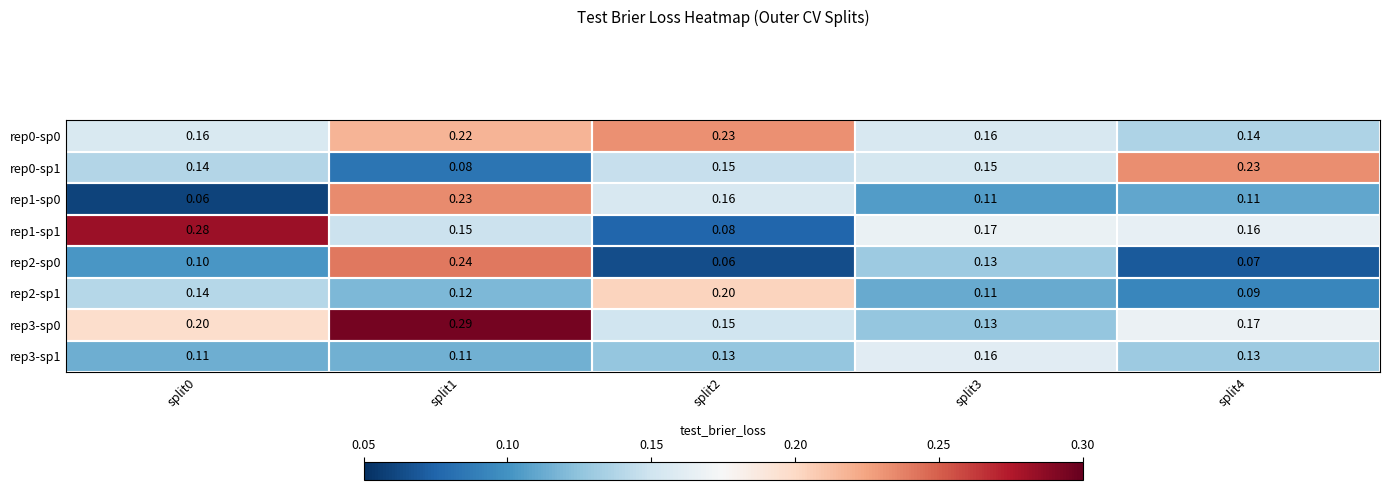

Is the value of rep1-sp1 at split3 greater than the value of rep0-sp0 at split4?

Yes